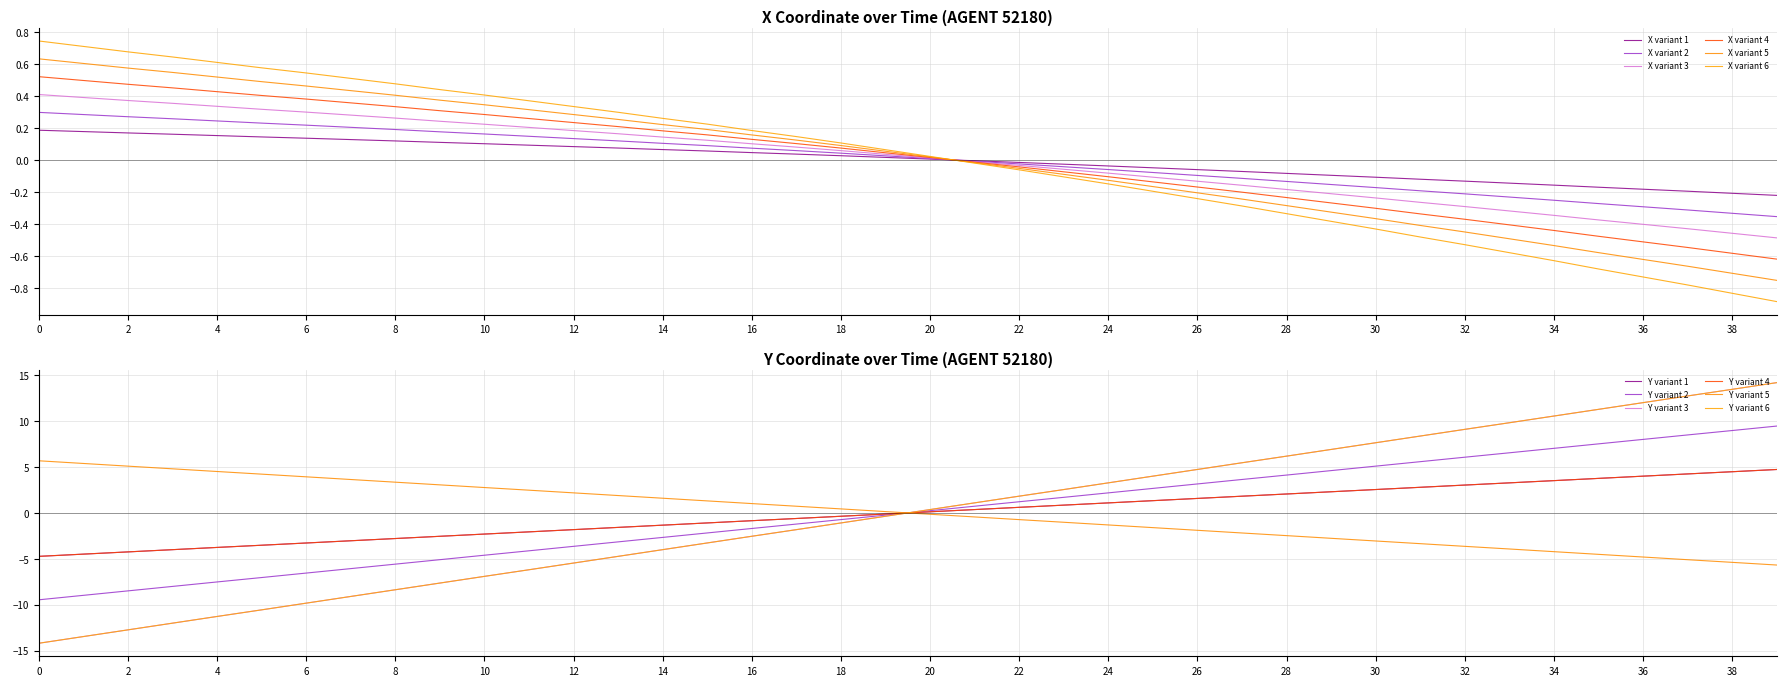

At which category is the sum across all series the highest?

39